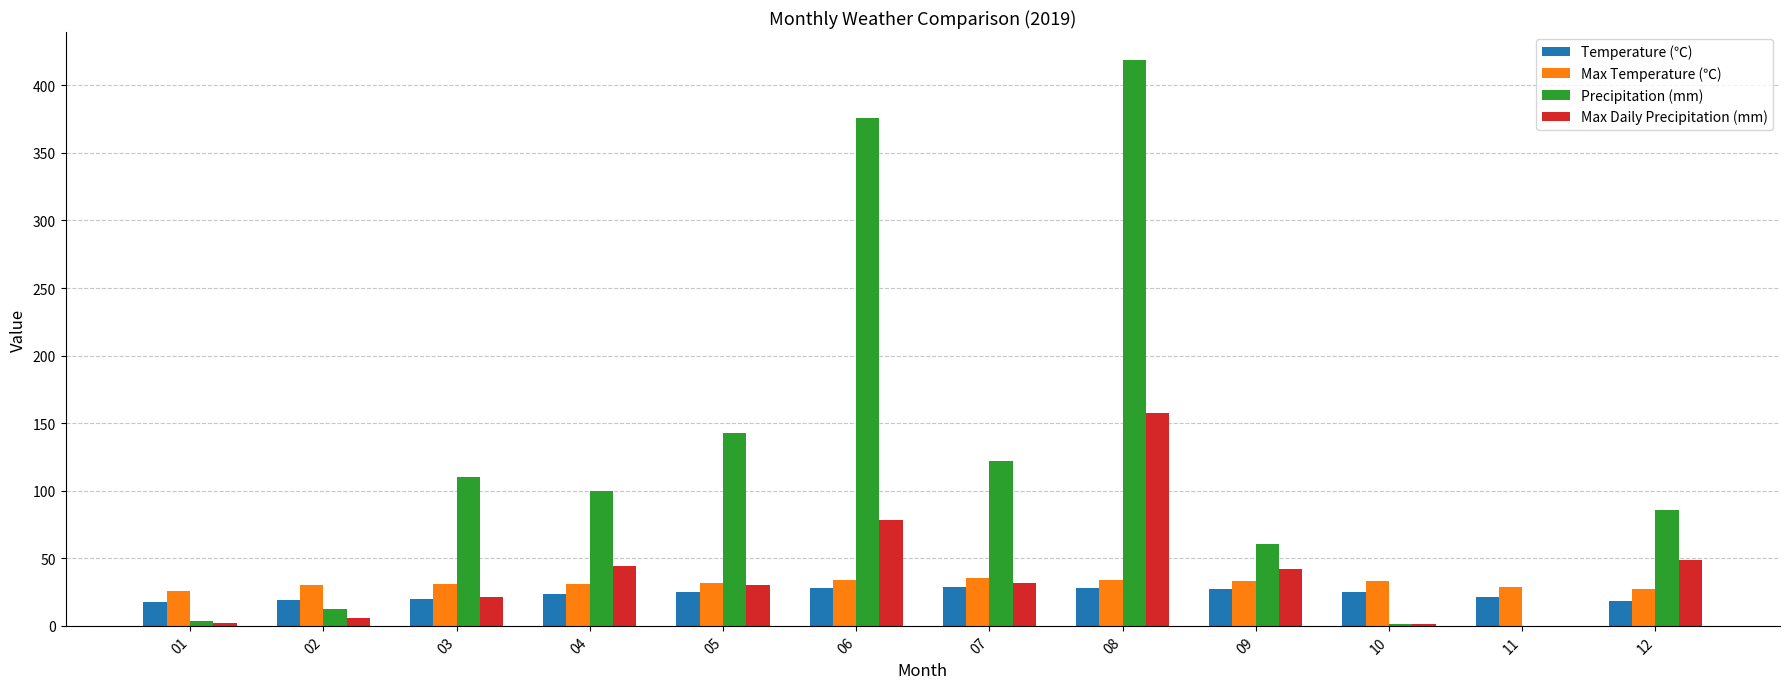

Is it true that Temperature (℃) equals 18.1 at 12?

True